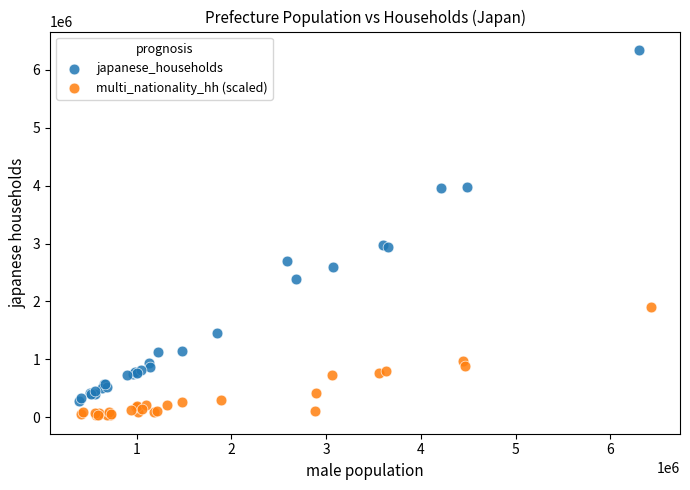

Which series has the widest spread of Y values?

japanese_households